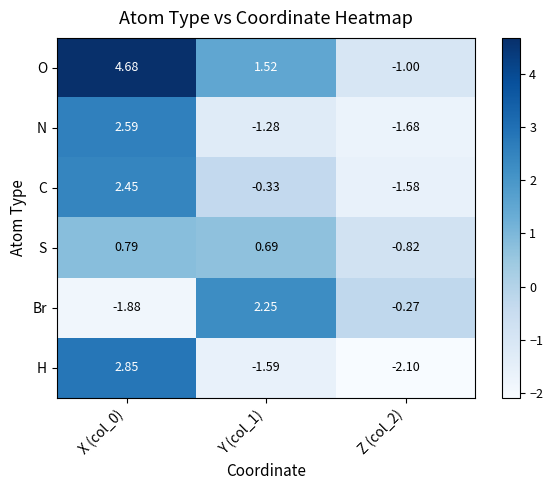

Is the value of Br at X (col_0) greater than the value of S at Y (col_1)?

No